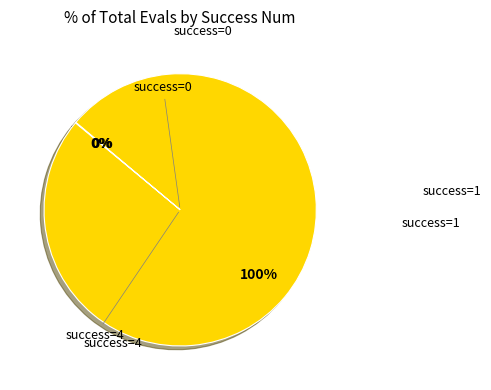

Rank the categories by value from lowest to highest.

0, 1, 4